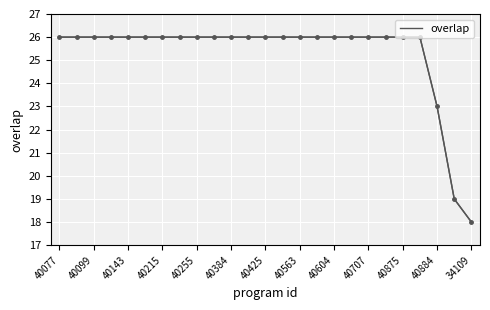

What is the smallest value displayed?

18